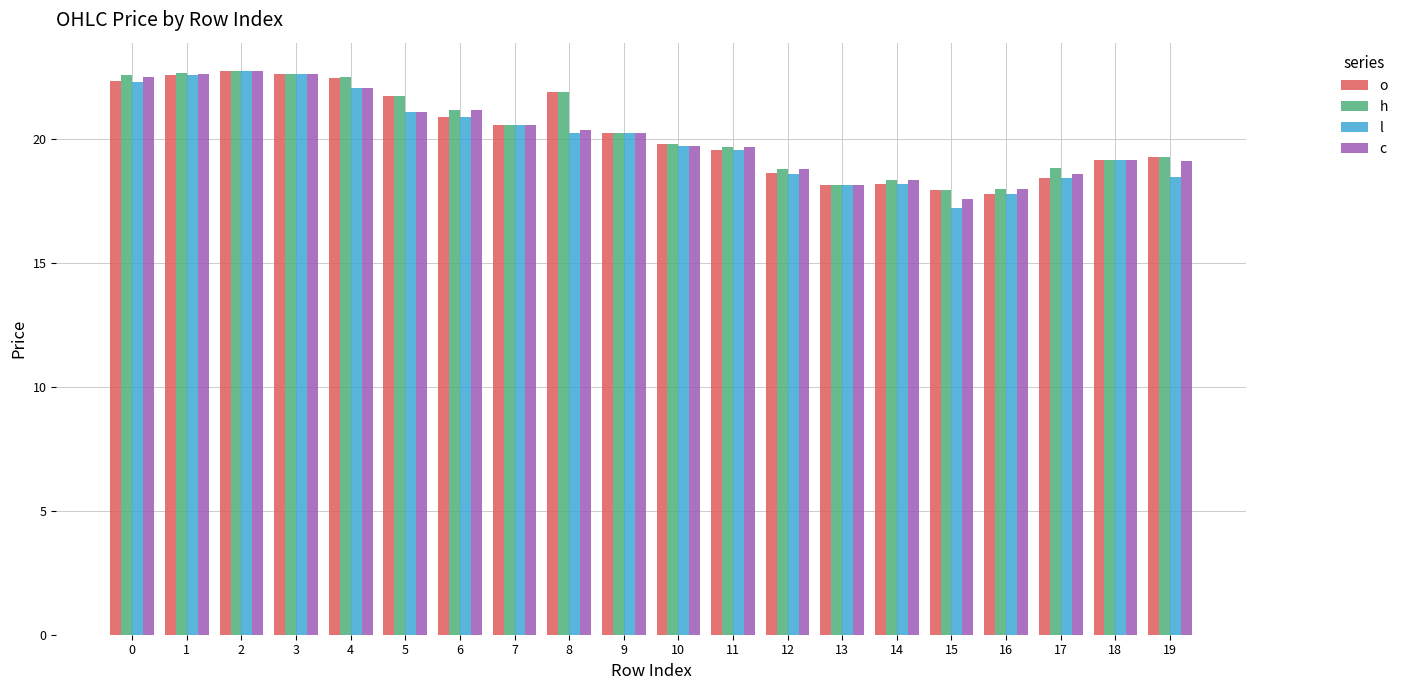

What is the difference between the l values at 17 and 6?

2.5